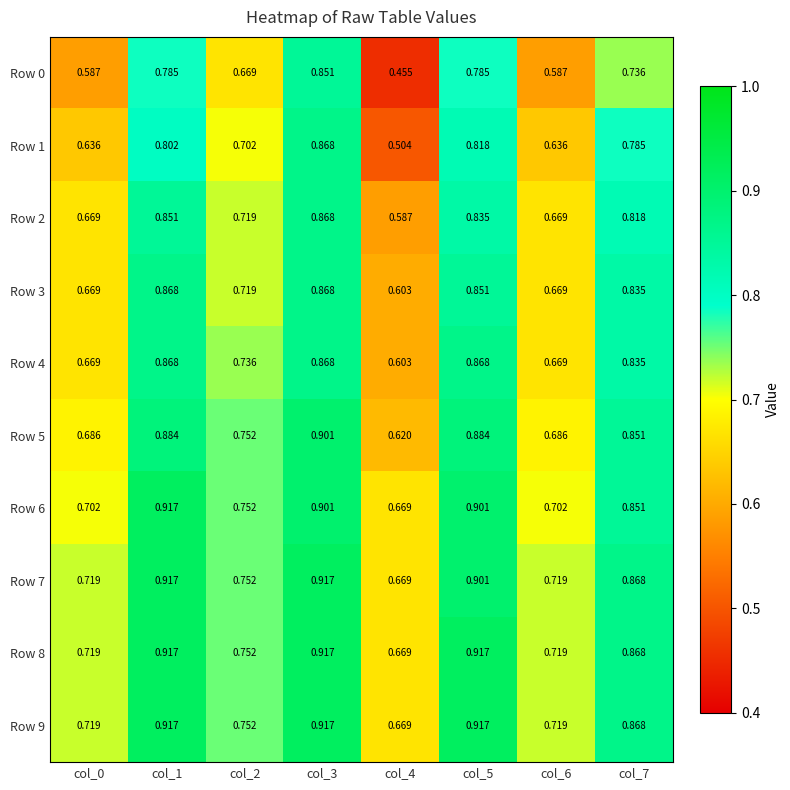

Is the value of Row 6 at col_4 greater than the value of Row 9 at col_1?

No